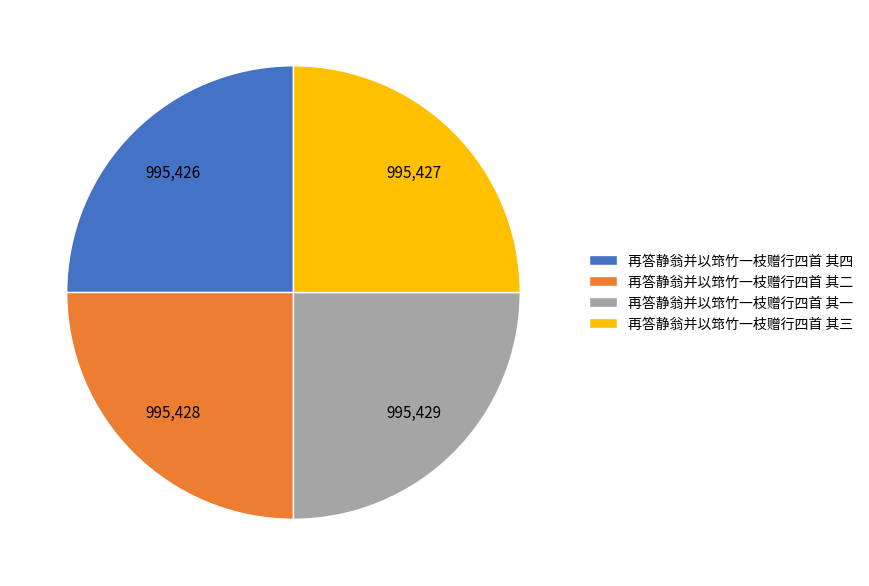

Does any single category account for the majority?

No